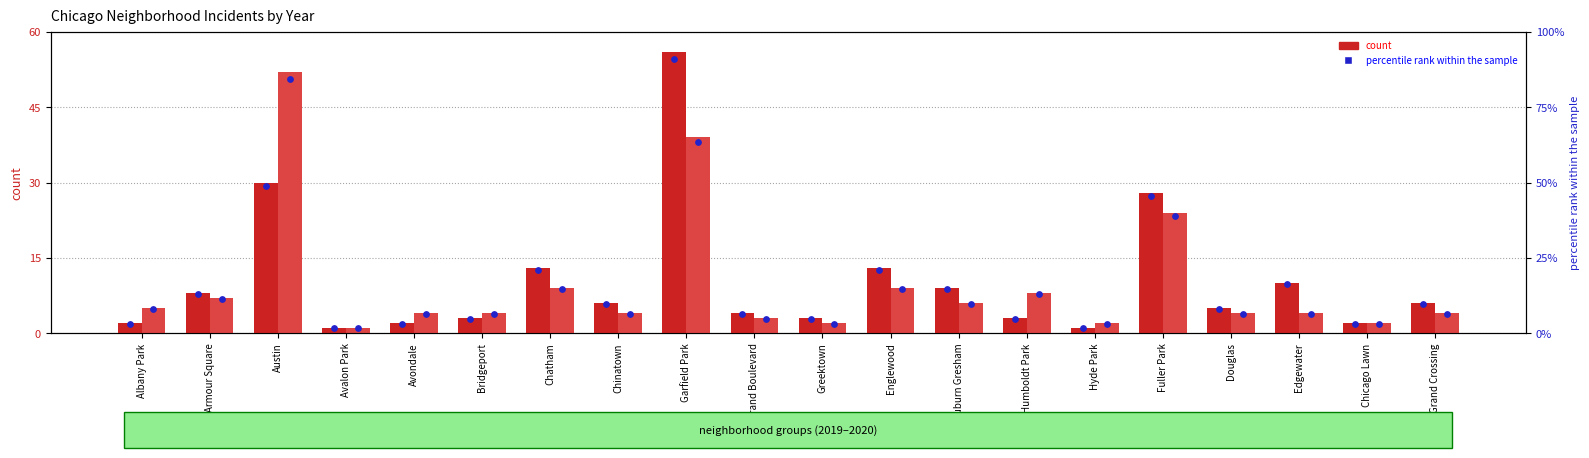

Is the value of 2020 count at Avalon Park greater than the value of 2019 count at Austin?

No